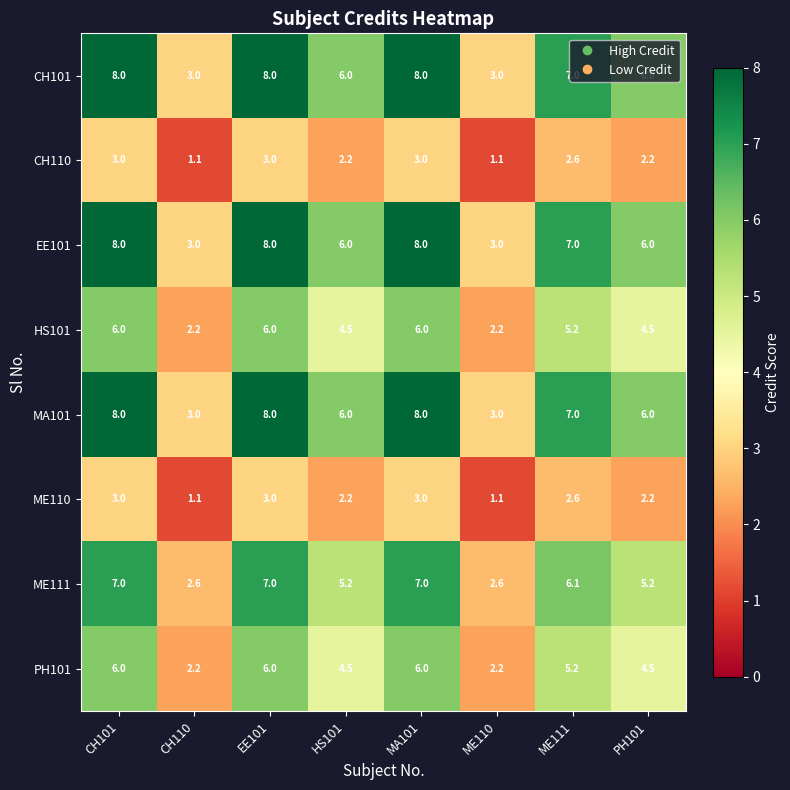

What is the difference between the second highest and second lowest values in the CH101 series?

5.0